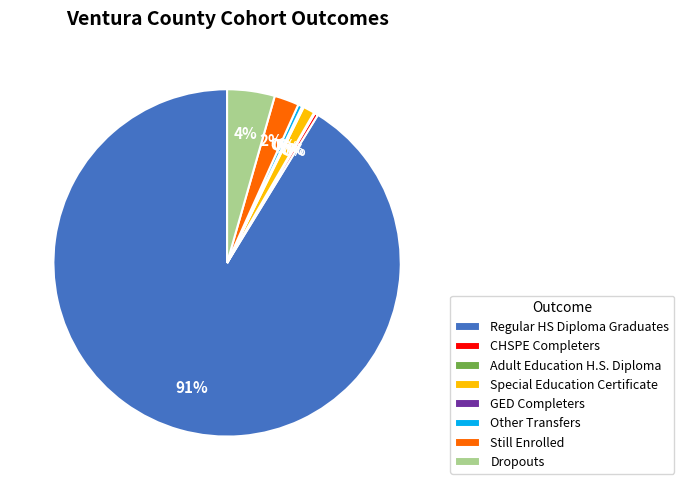

Combined, do Other Transfers and Special Education Certificate account for over 50%?

No